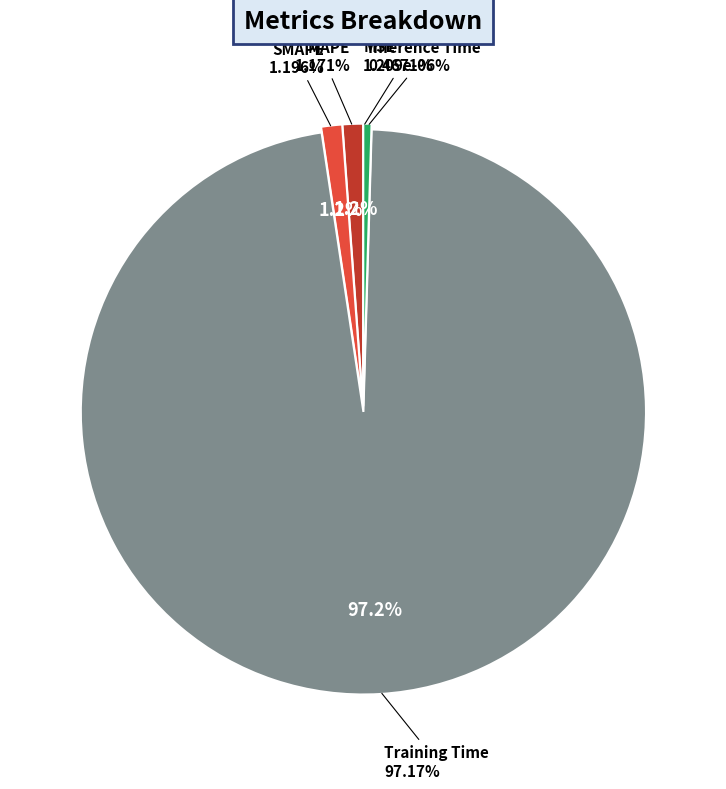

To the nearest percent, what is the difference between the largest and smallest slice percentages?

97%